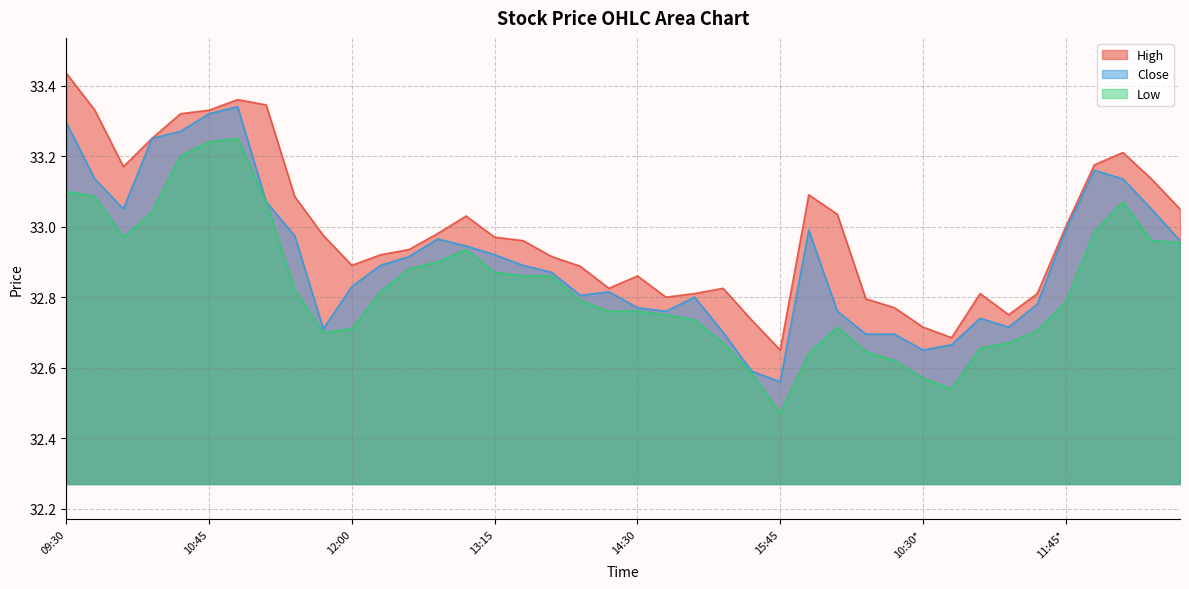

What is the sum of all High values?

1319.6